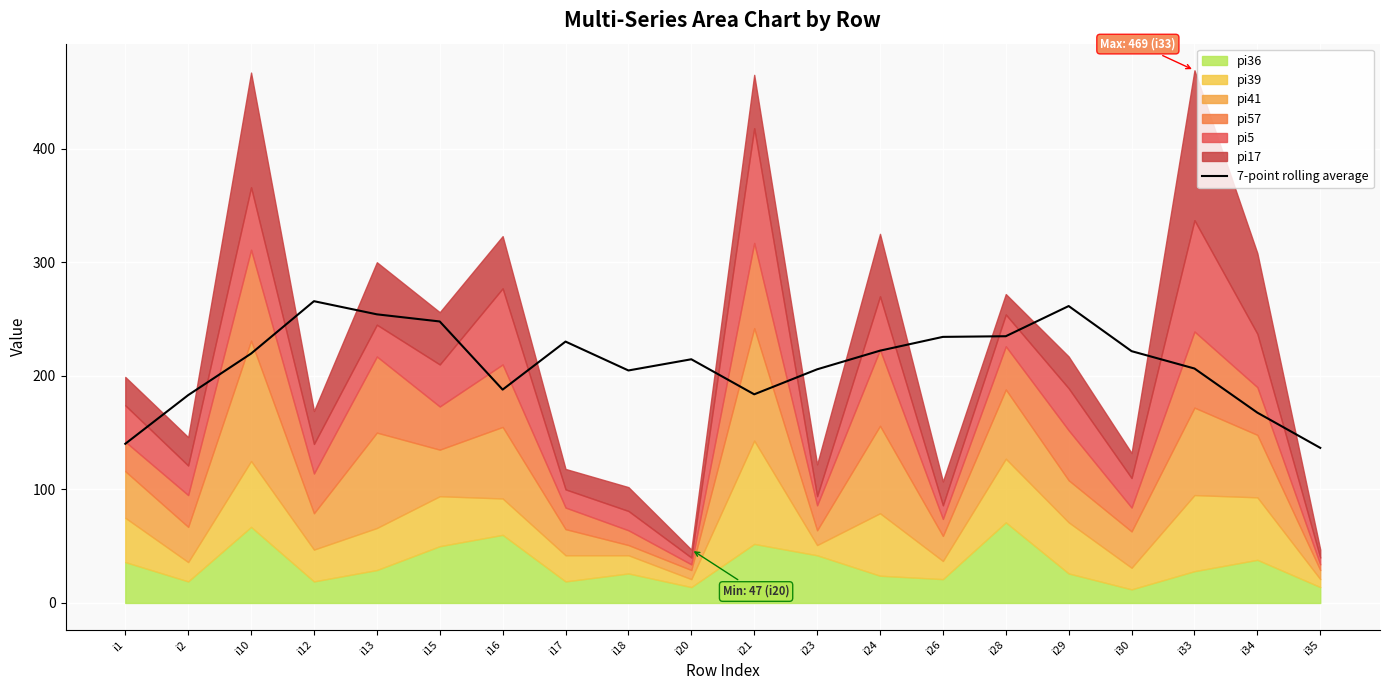

Reading right to left, list all the values displayed in this chart.

i35=136.6	i34=167.6	i33=206.4	i30=221.7	i29=261.4	i28=234.9	i26=234.3	i24=222.1	i23=205.7	i21=183.7	i20=214.6	i18=204.7	i17=230.1	i16=187.9	i15=247.9	i13=254.1	i12=265.7	i10=219.6	i2=183.0	i1=140.1